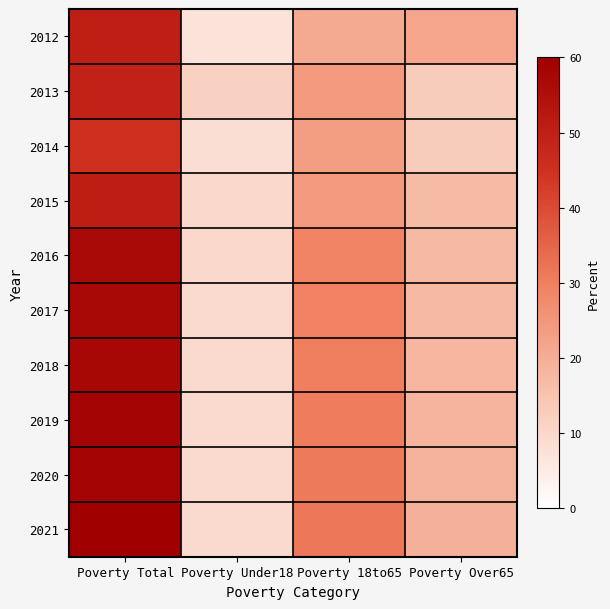

Reading left to right, what are all the values shown in this chart?

2012: Poverty Total=50.3	Poverty Under18=7.3	Poverty 18to65=20.8	Poverty Over65=21.8
2013: Poverty Total=49.4	Poverty Under18=11.6	Poverty 18to65=24.2	Poverty Over65=13.1
2014: Poverty Total=45.0	Poverty Under18=8.2	Poverty 18to65=23.2	Poverty Over65=13.1
2015: Poverty Total=50.8	Poverty Under18=9.7	Poverty 18to65=24.2	Poverty Over65=16.9
2016: Poverty Total=56.6	Poverty Under18=9.7	Poverty 18to65=29.0	Poverty Over65=17.4
2017: Poverty Total=57.1	Poverty Under18=9.2	Poverty 18to65=29.5	Poverty Over65=17.4
2018: Poverty Total=57.6	Poverty Under18=9.2	Poverty 18to65=30.0	Poverty Over65=17.9
2019: Poverty Total=58.5	Poverty Under18=9.2	Poverty 18to65=30.5	Poverty Over65=18.4
2020: Poverty Total=59.0	Poverty Under18=9.2	Poverty 18to65=31.0	Poverty Over65=18.9
2021: Poverty Total=60.0	Poverty Under18=9.2	Poverty 18to65=31.5	Poverty Over65=19.4